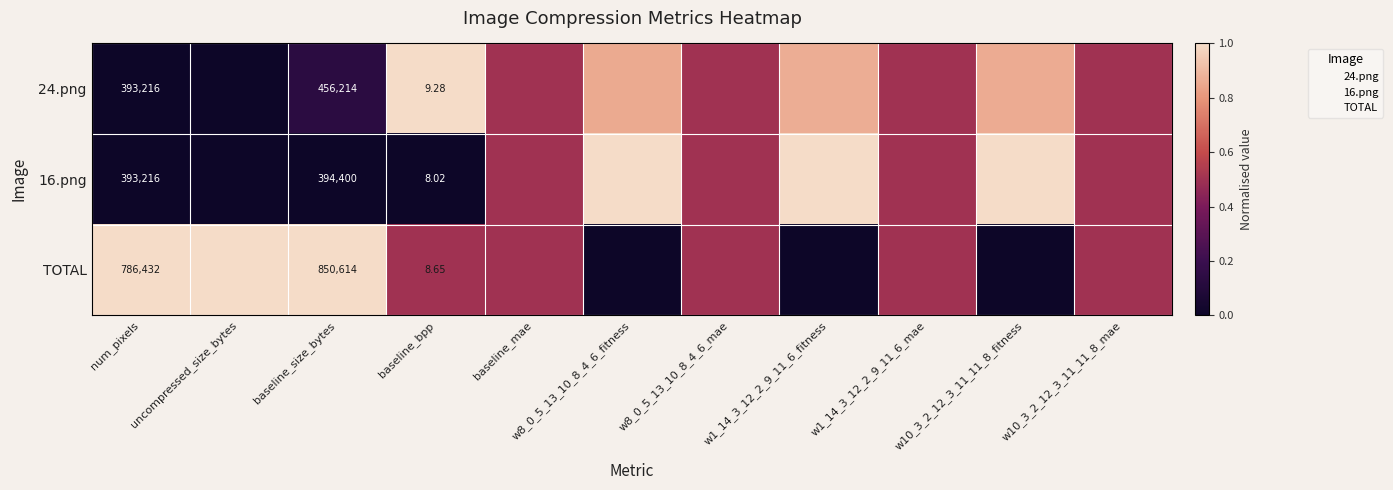

How many categories are shown in the chart?

11